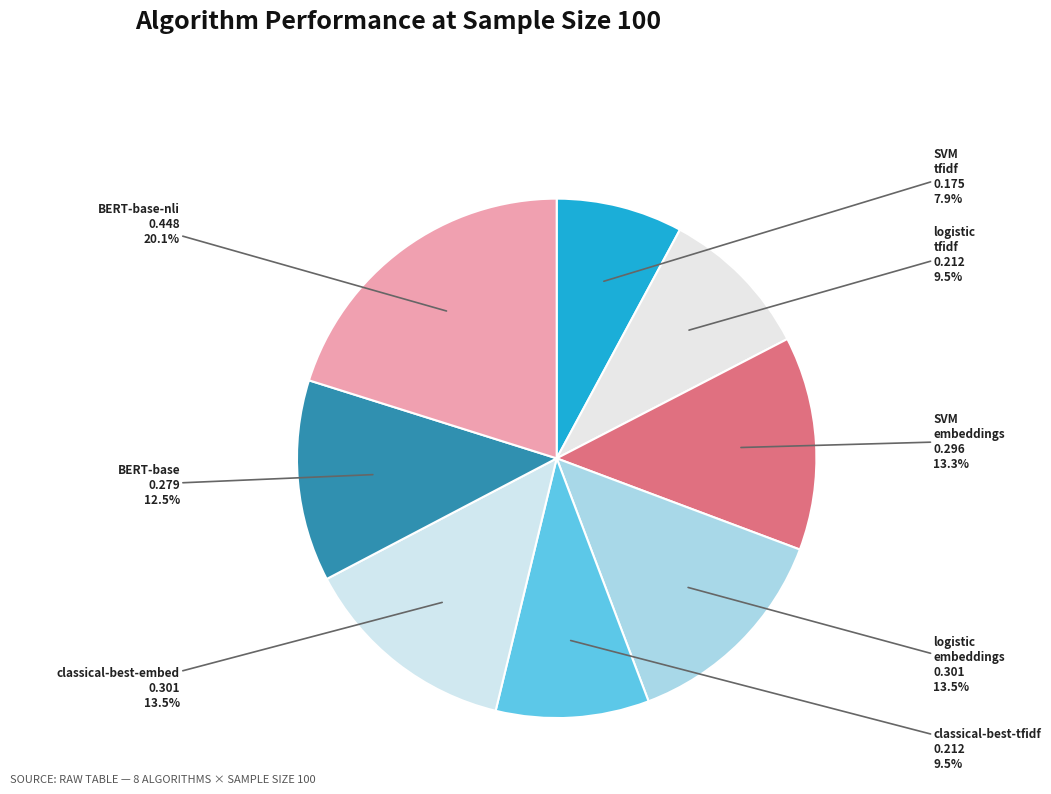

Count the number of slices in the pie.

8